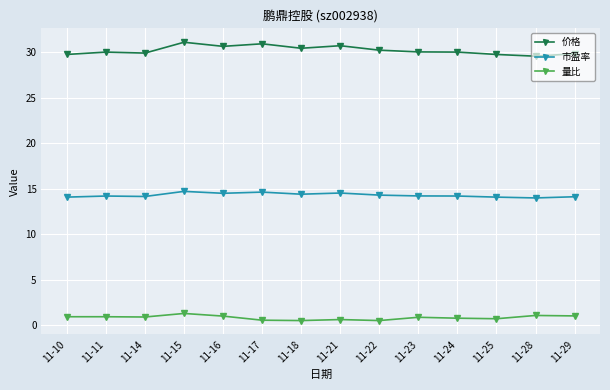

What is the difference between the highest and lowest values at 11-16?

29.6